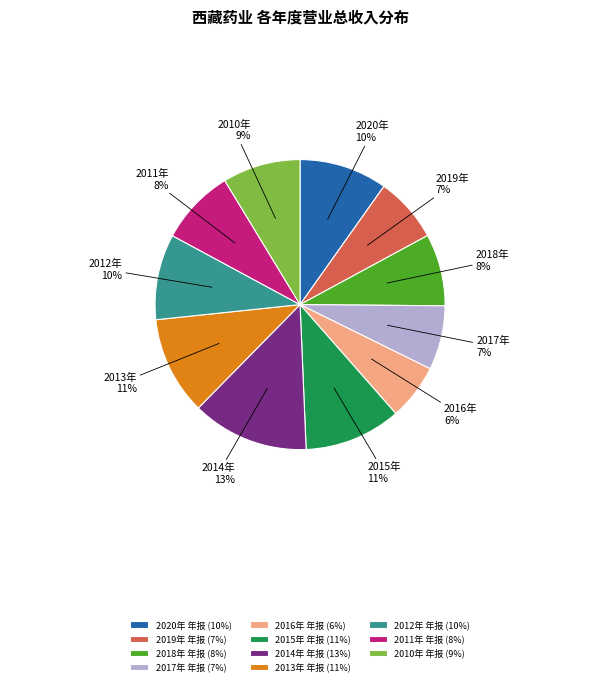

Which has a higher value, 2014年 年报 (13%) or 2017年 年报 (7%)?

2014年 年报 (13%)